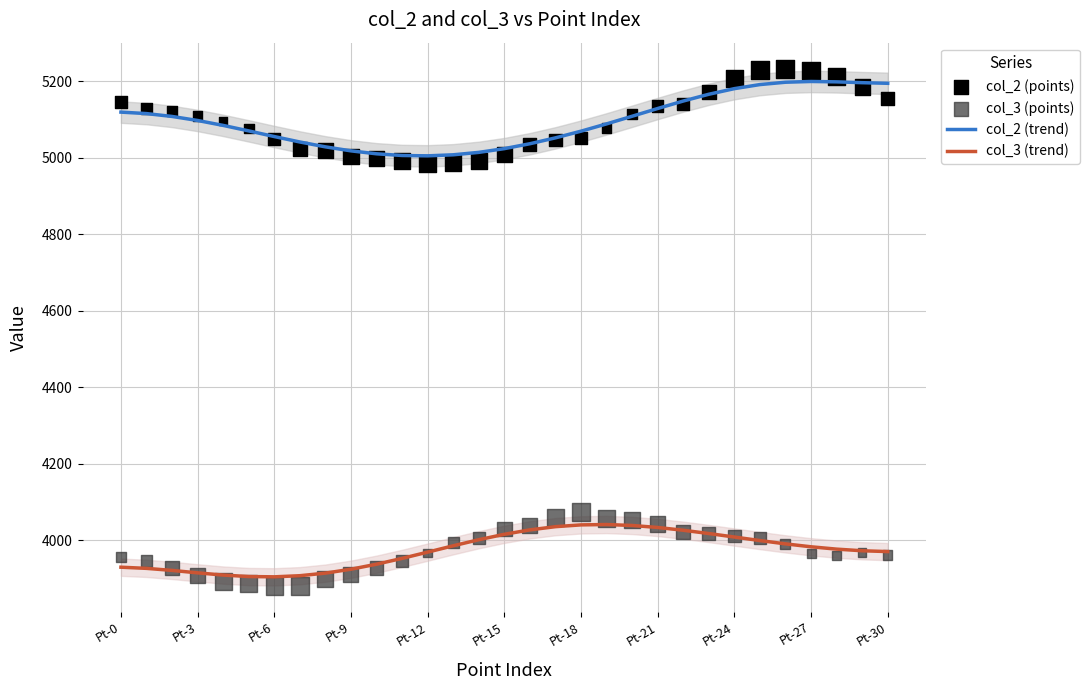

Which series has the widest spread of Y values?

col_2 (points)